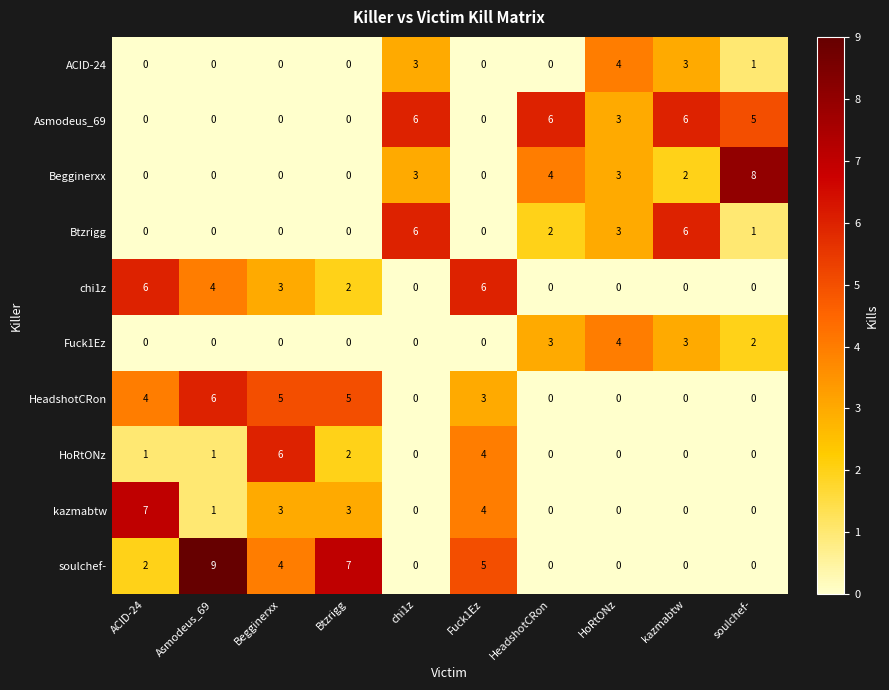

Which series has the widest spread of values?

soulchef-